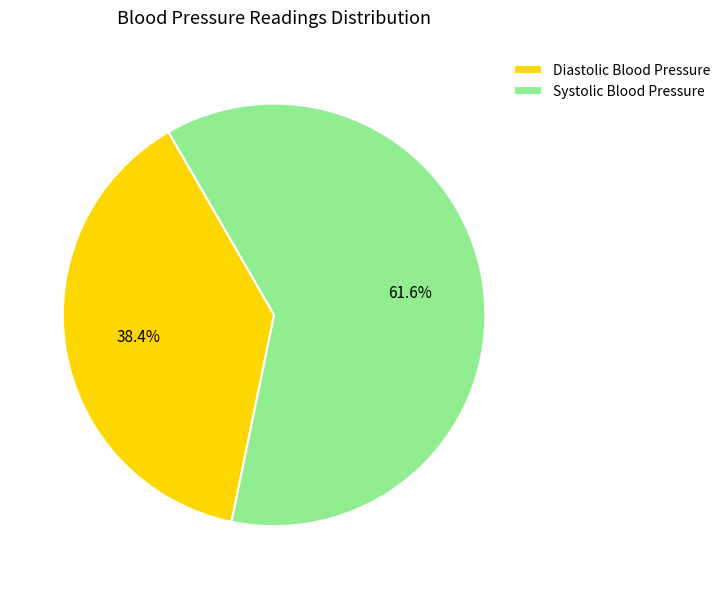

Which has a higher value, Diastolic Blood Pressure or Systolic Blood Pressure?

Systolic Blood Pressure